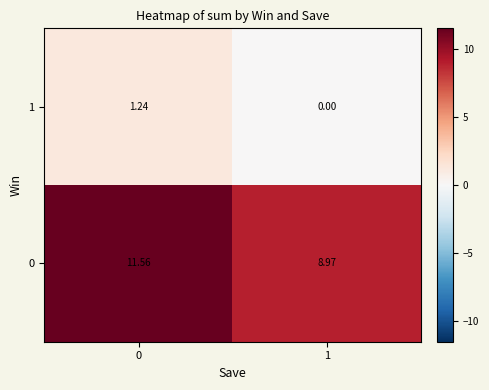

Is the value of 1 at 0 greater than the value of 0 at 0?

No